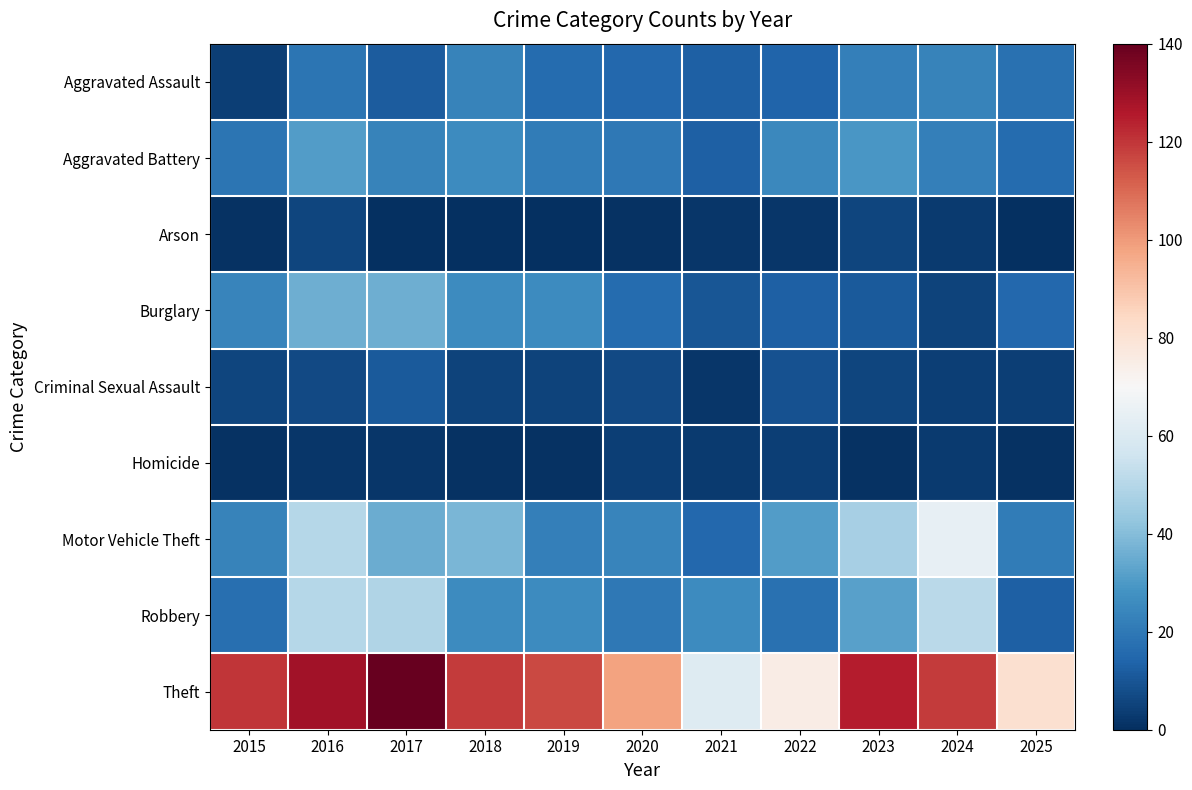

Reading left to right, what are all the values shown in this chart?

Aggravated Assault: 2015=4	2016=19	2017=12	2018=23	2019=16	2020=15	2021=13	2022=14	2023=22	2024=23	2025=18
Aggravated Battery: 2015=19	2016=31	2017=23	2018=26	2019=21	2020=20	2021=13	2022=25	2023=29	2024=22	2025=16
Arson: 2015=1	2016=6	2017=0	2018=0	2019=0	2020=1	2021=2	2022=2	2023=6	2024=3	2025=0
Burglary: 2015=24	2016=36	2017=36	2018=26	2019=26	2020=16	2021=10	2022=13	2023=11	2024=5	2025=15
Criminal Sexual Assault: 2015=6	2016=7	2017=11	2018=5	2019=5	2020=7	2021=2	2022=9	2023=6	2024=4	2025=4
Homicide: 2015=1	2016=2	2017=2	2018=1	2019=1	2020=4	2021=3	2022=4	2023=1	2024=3	2025=1
Motor Vehicle Theft: 2015=23	2016=50	2017=35	2018=38	2019=22	2020=24	2021=15	2022=31	2023=47	2024=64	2025=21
Robbery: 2015=17	2016=50	2017=49	2018=26	2019=26	2020=20	2021=26	2022=18	2023=32	2024=51	2025=13
Theft: 2015=120	2016=129	2017=140	2018=119	2019=116	2020=98	2021=61	2022=75	2023=125	2024=119	2025=81